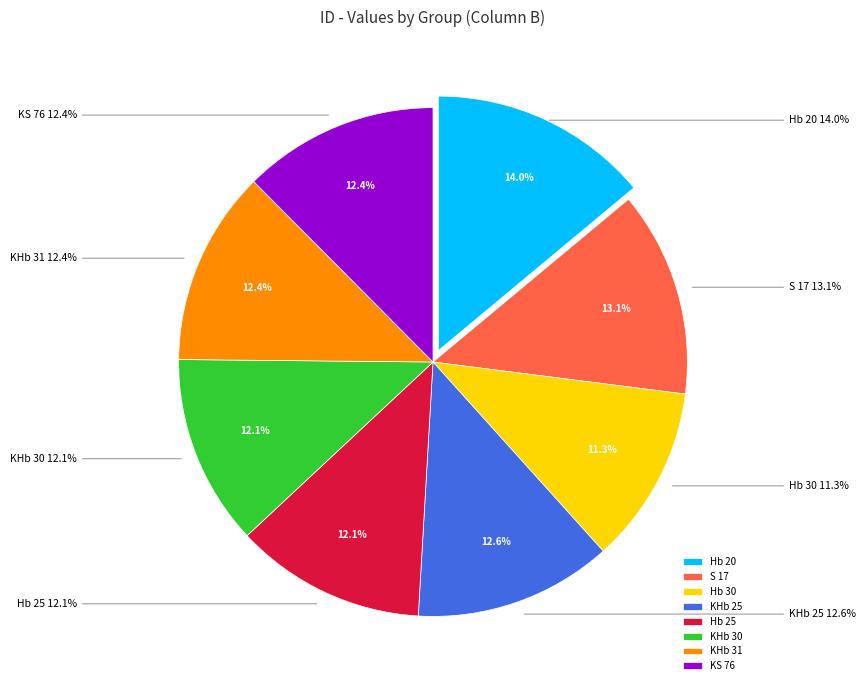

Is there a majority slice in this chart?

No